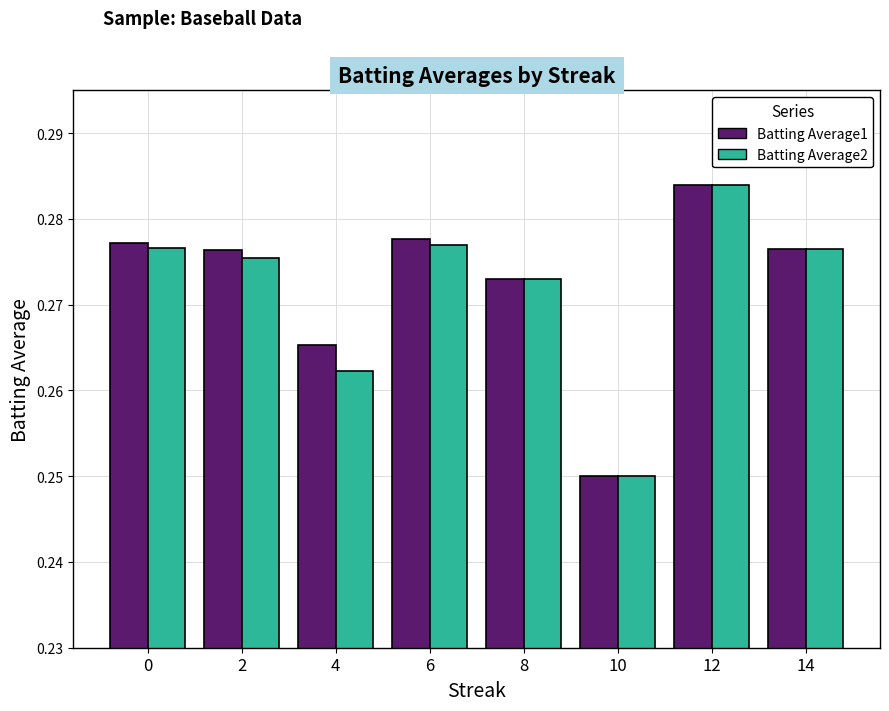

How many Batting Average1 values are between 0 and 1?

8